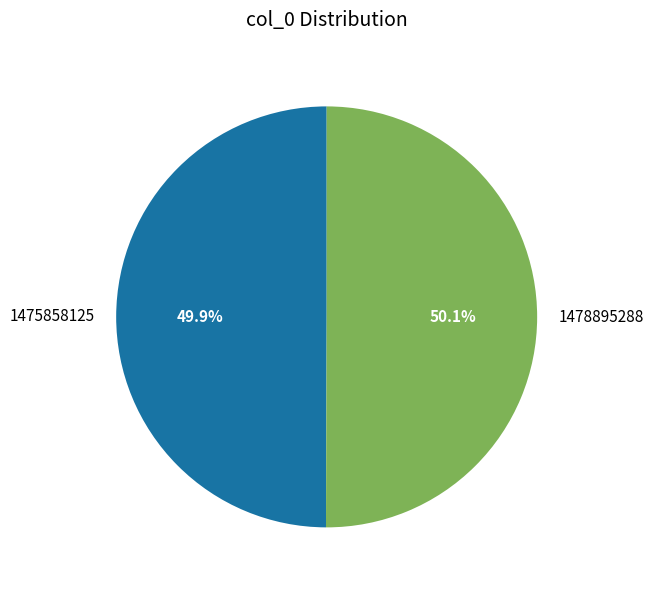

Is the sum of 1475858125 and 1478895288 greater than half?

Yes